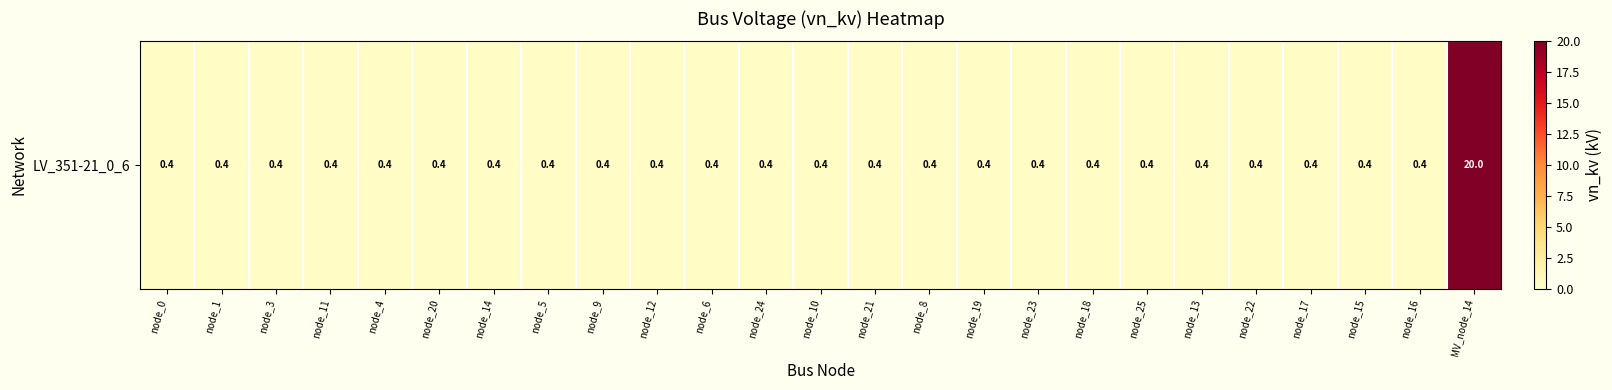

The chart shows a value of 0.2 at node_20. True or false?

False